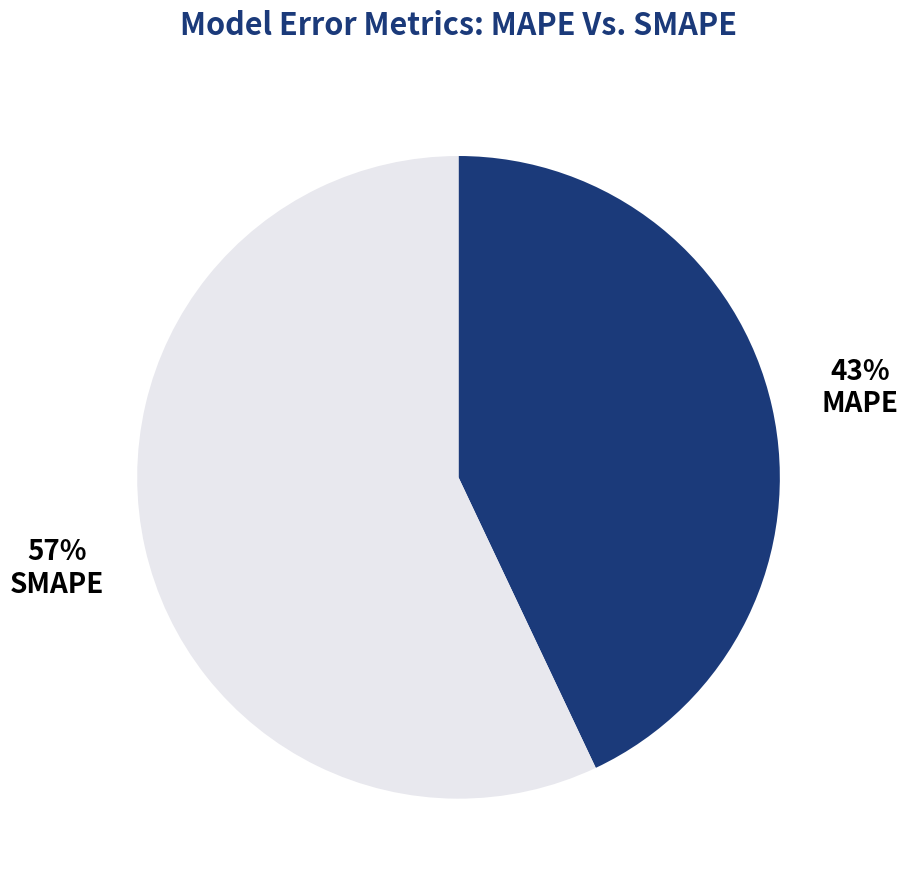

To the nearest percent, what portion does MAPE represent?

43%